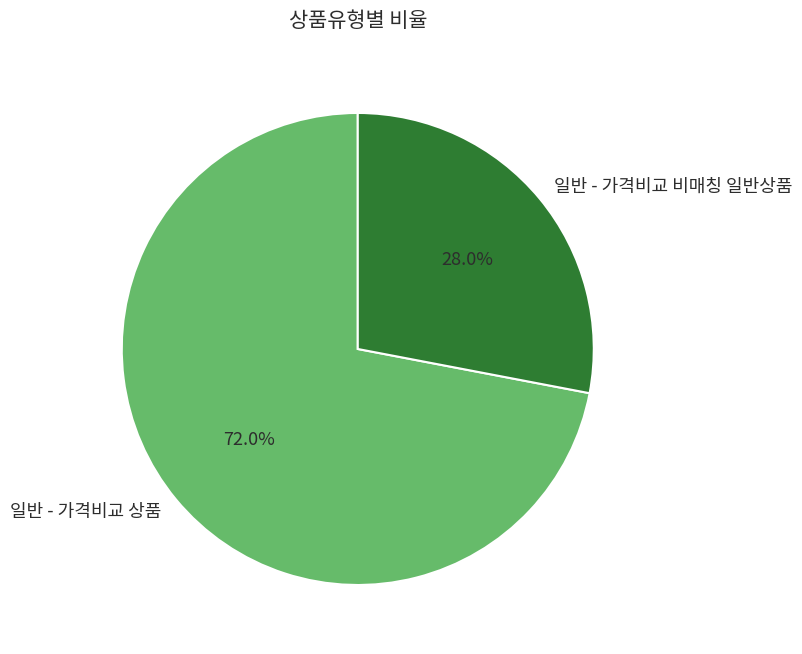

To the nearest percent, what is the combined percentage of 일반 - 가격비교 비매칭 일반상품 and 일반 - 가격비교 상품?

100%